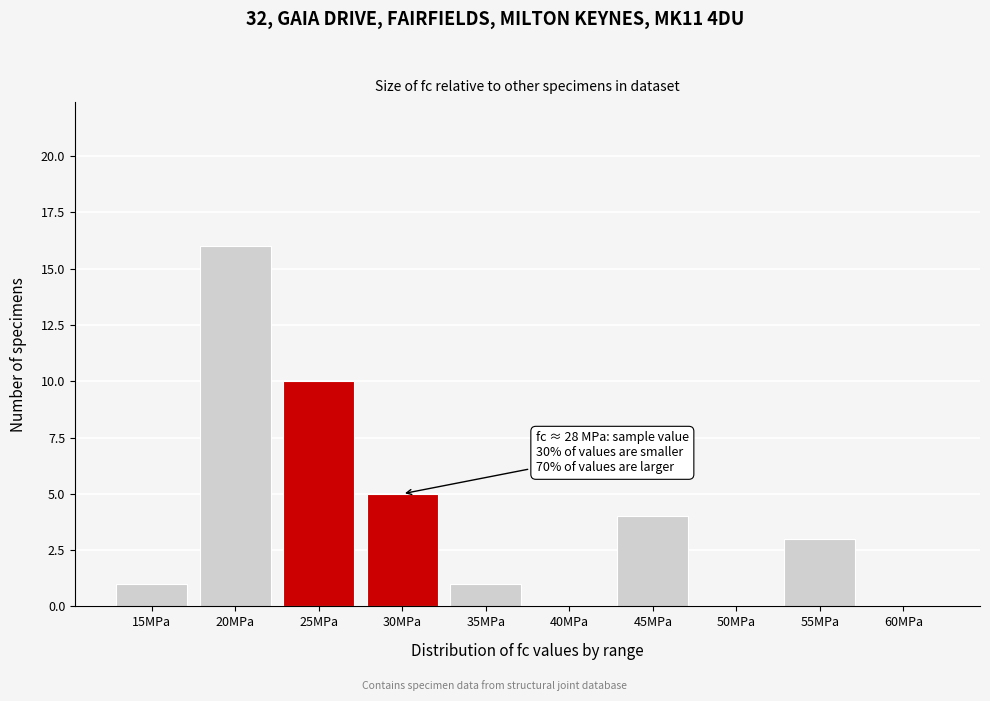

Reading left to right, extract all data points from this chart.

15MPa=1	20MPa=16	25MPa=10	30MPa=5	35MPa=1	40MPa=0	45MPa=4	50MPa=0	55MPa=3	60MPa=0